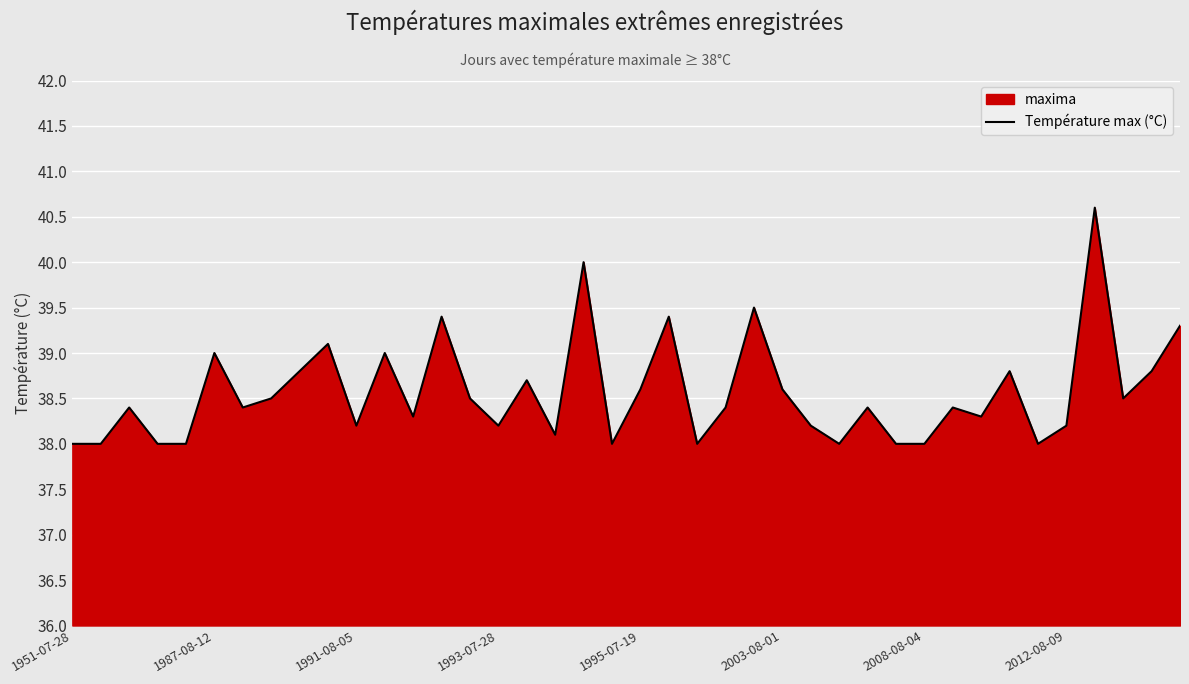

Reading left to right, what are all the values shown in this chart?

38.0	38.0	38.4	38.0	38.0	39.0	38.4	38.5	38.8	39.1	38.2	39.0	38.3	39.4	38.5	38.2	38.7	38.1	40.0	38.0	38.6	39.4	38.0	38.4	39.5	38.6	38.2	38.0	38.4	38.0	38.0	38.4	38.3	38.8	38.0	38.2	40.6	38.5	38.8	39.3